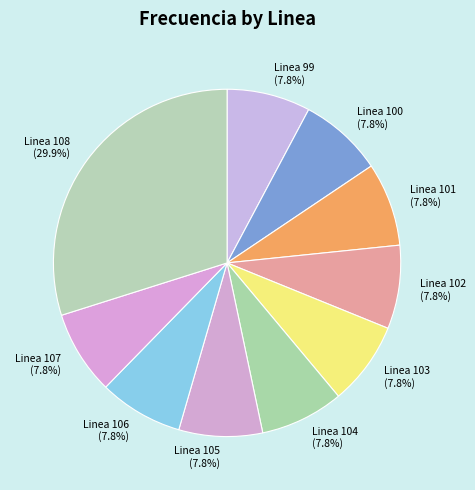

To the nearest percent, what is the combined percentage of Linea 105 and Linea 103?

16%